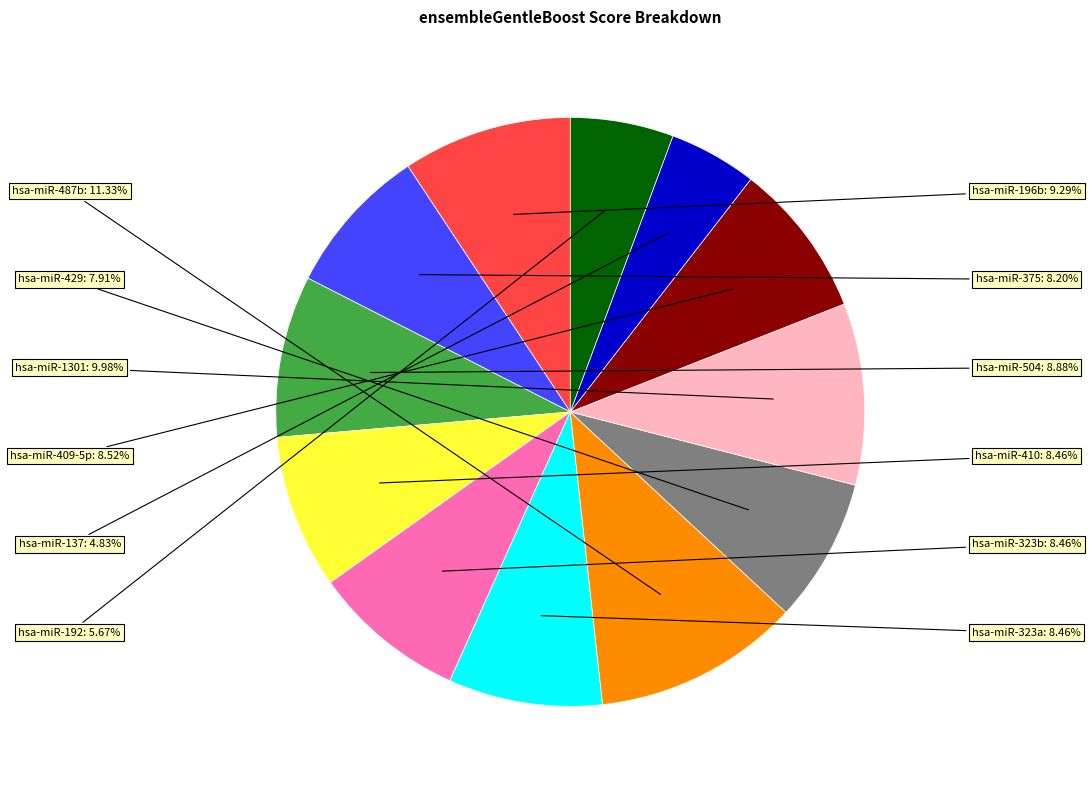

Is there a majority slice in this chart?

No